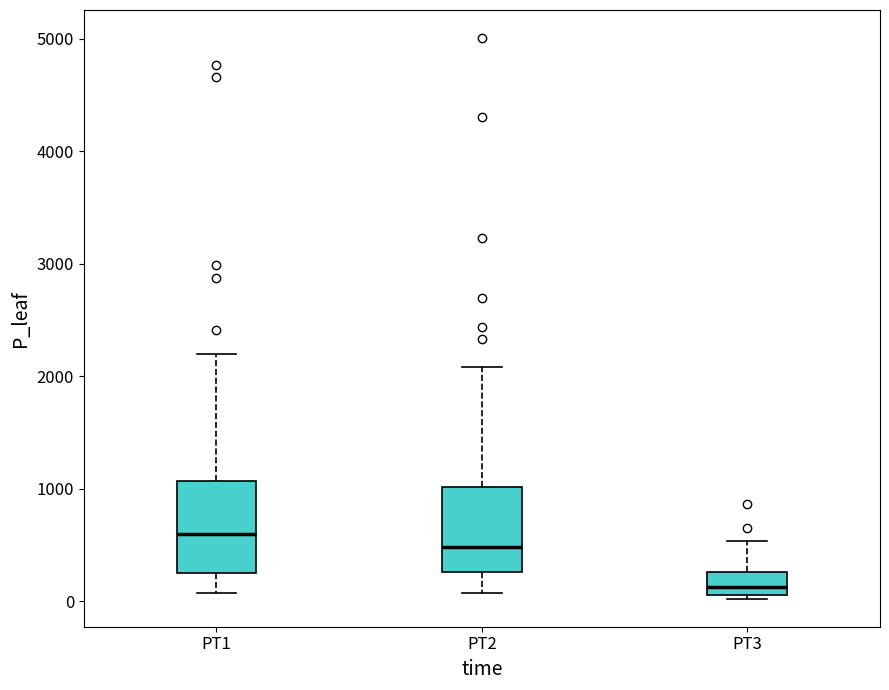

Which box has the lowest median line?

PT3